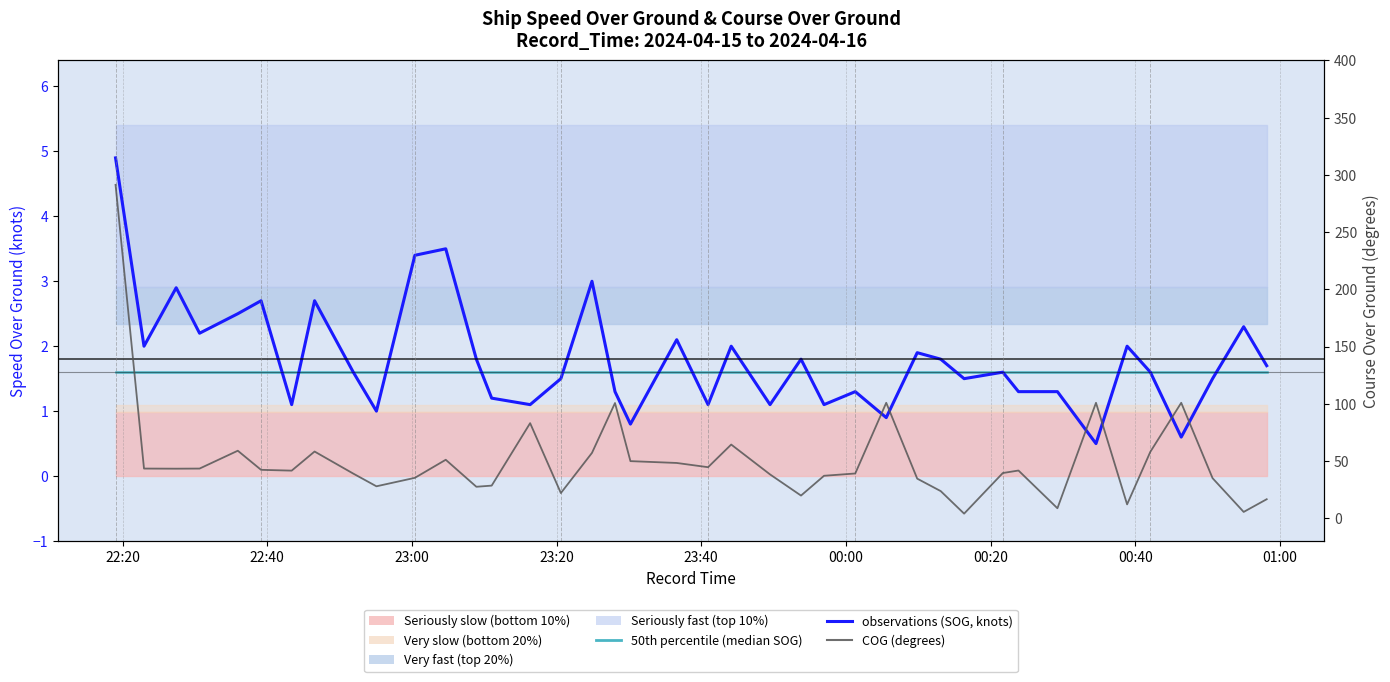

At which label is 50th percentile (median SOG) closest to 1?

22:20